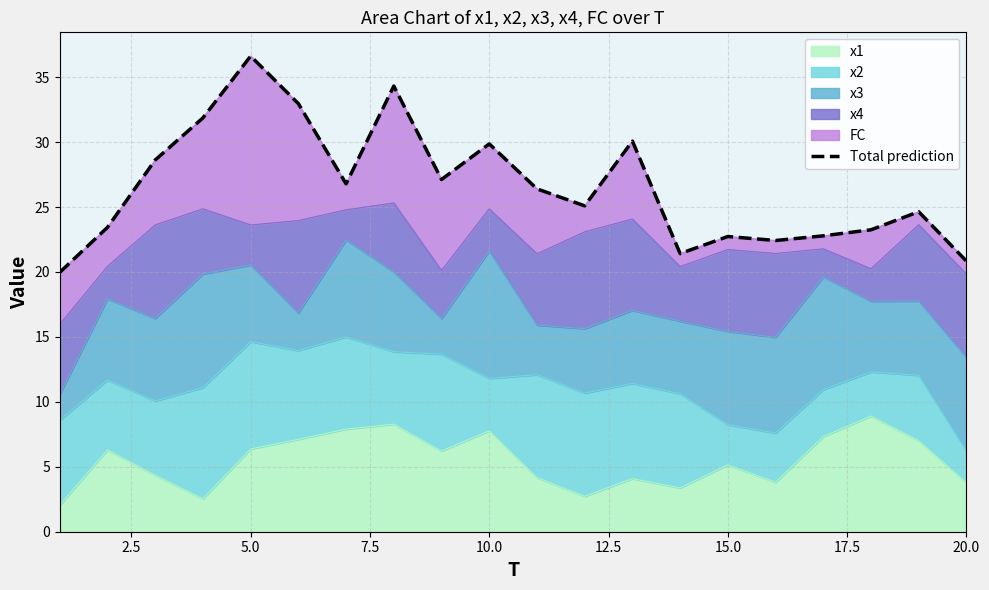

What is the minimum value for x1?

2.1